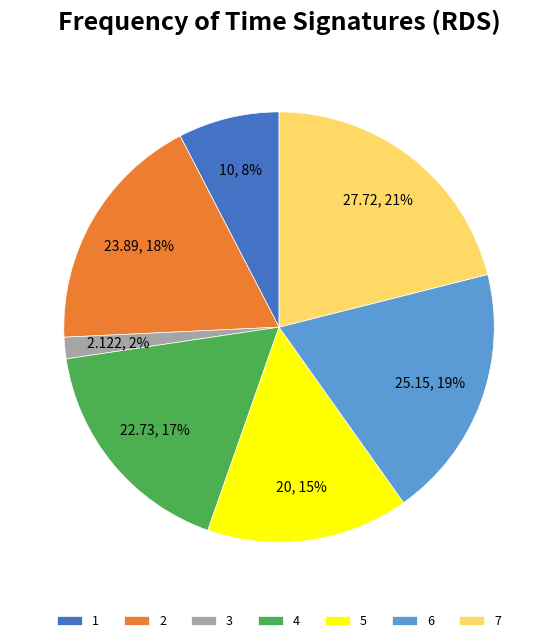

Does 7 represent more than half of the total?

No